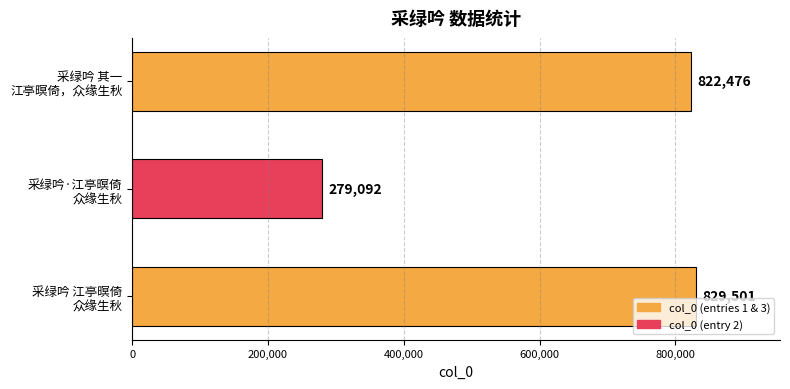

How many categories are shown in the chart?

3